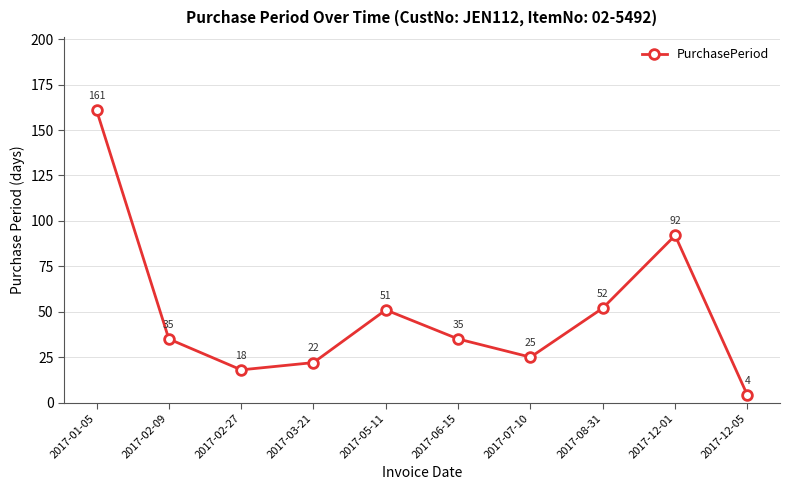

How many points are lower than both their immediate neighbors (excluding endpoints)?

2